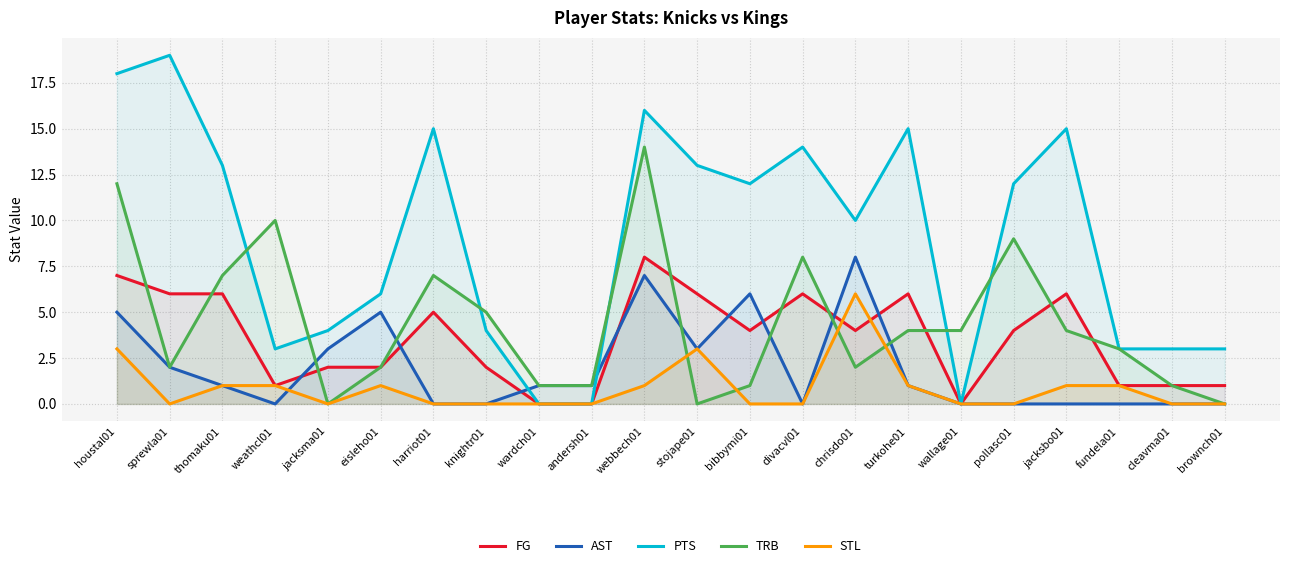

Which has a higher value, andersh01 or sprewla01?

sprewla01